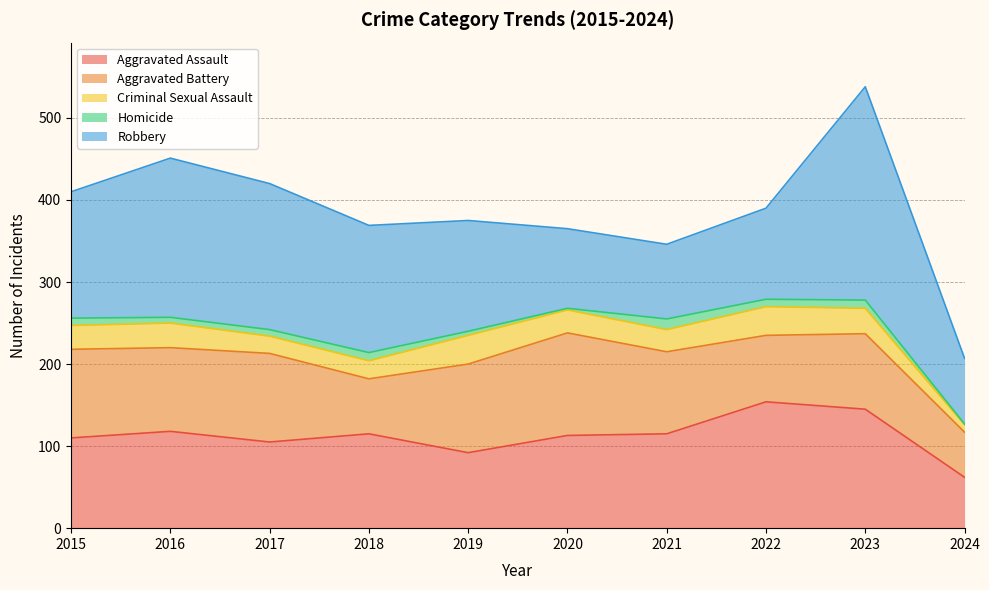

Where does the Aggravated Battery series first go above 102?

2015